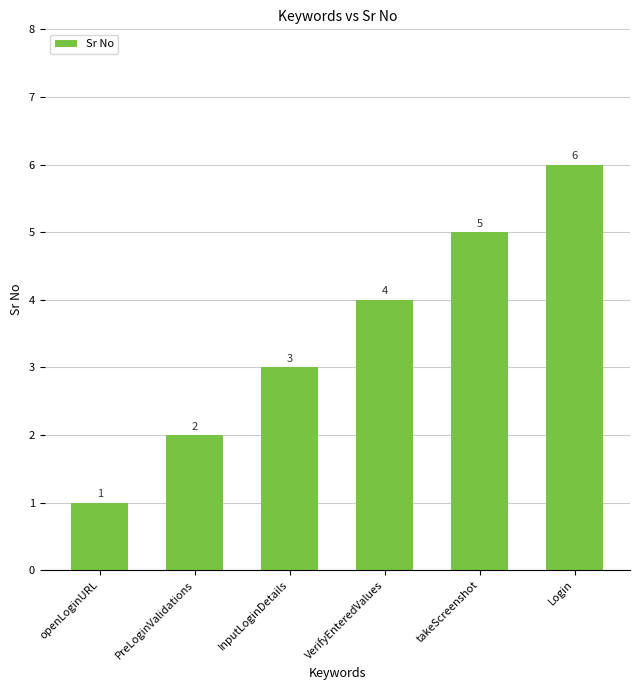

List the labels in order of value, smallest first.

openLoginURL, PreLoginValidations, InputLoginDetails, VerifyEnteredValues, takeScreenshot, Login